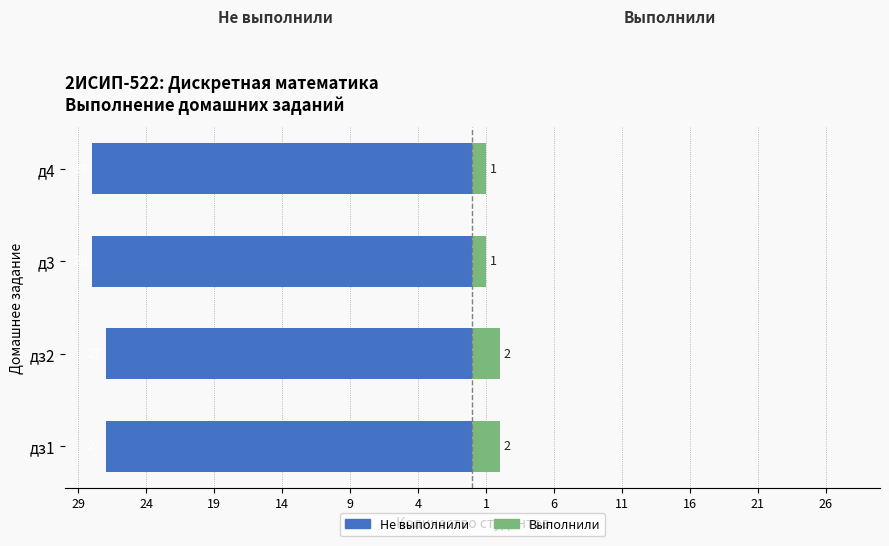

What is the difference between the maximum and second lowest values in the Выполнили series?

1